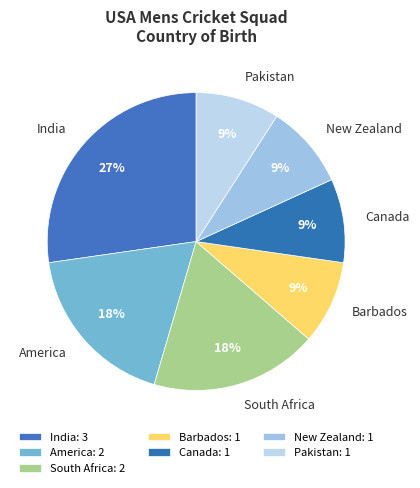

Does any single category account for the majority?

No